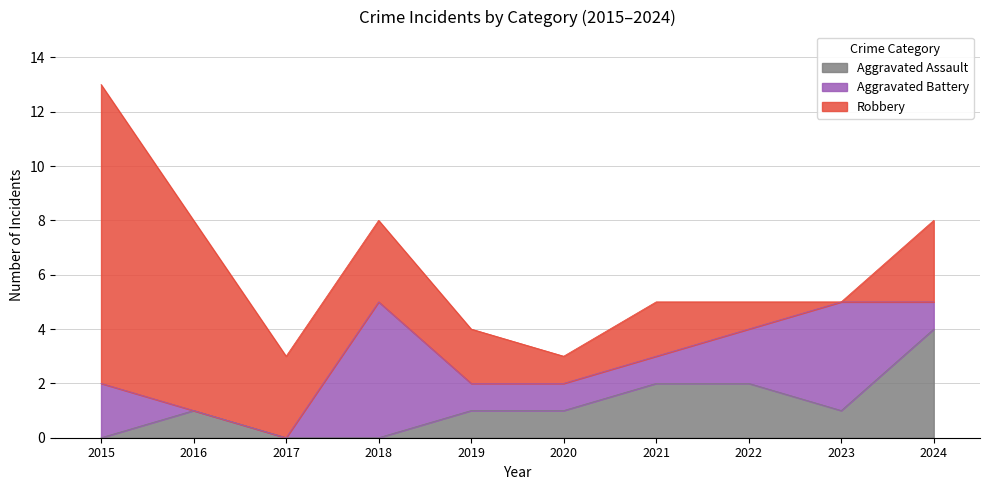

Which series has the largest total across all categories?

Robbery